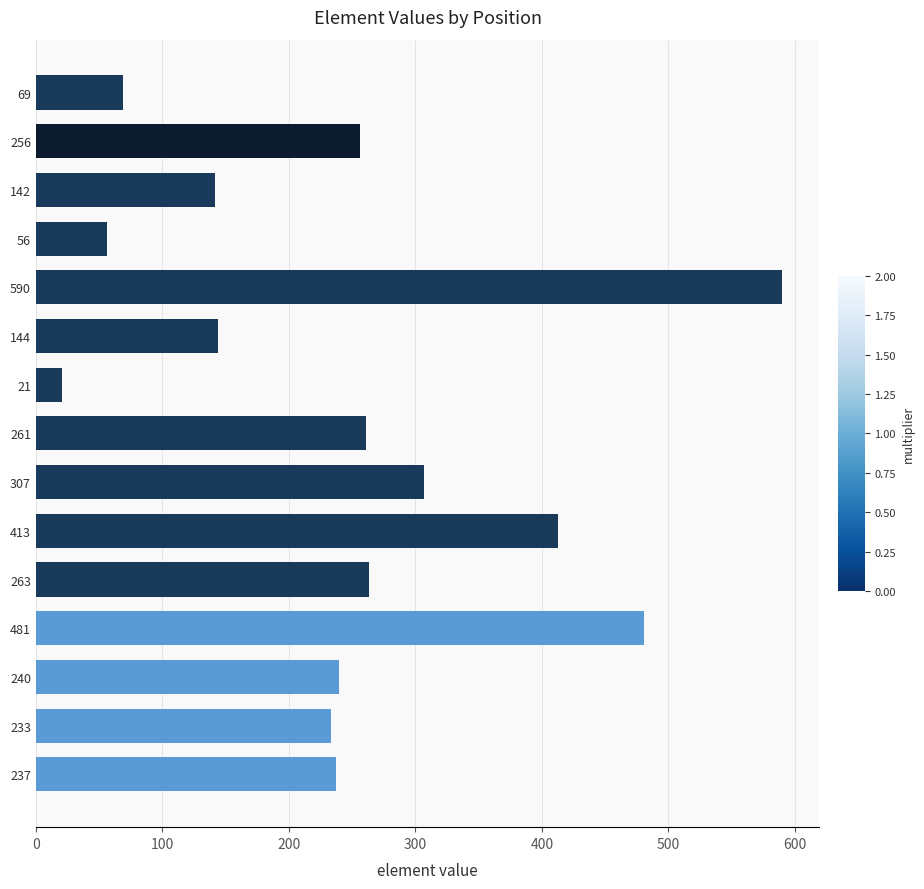

Is it true that the value at 307 is 307?

True